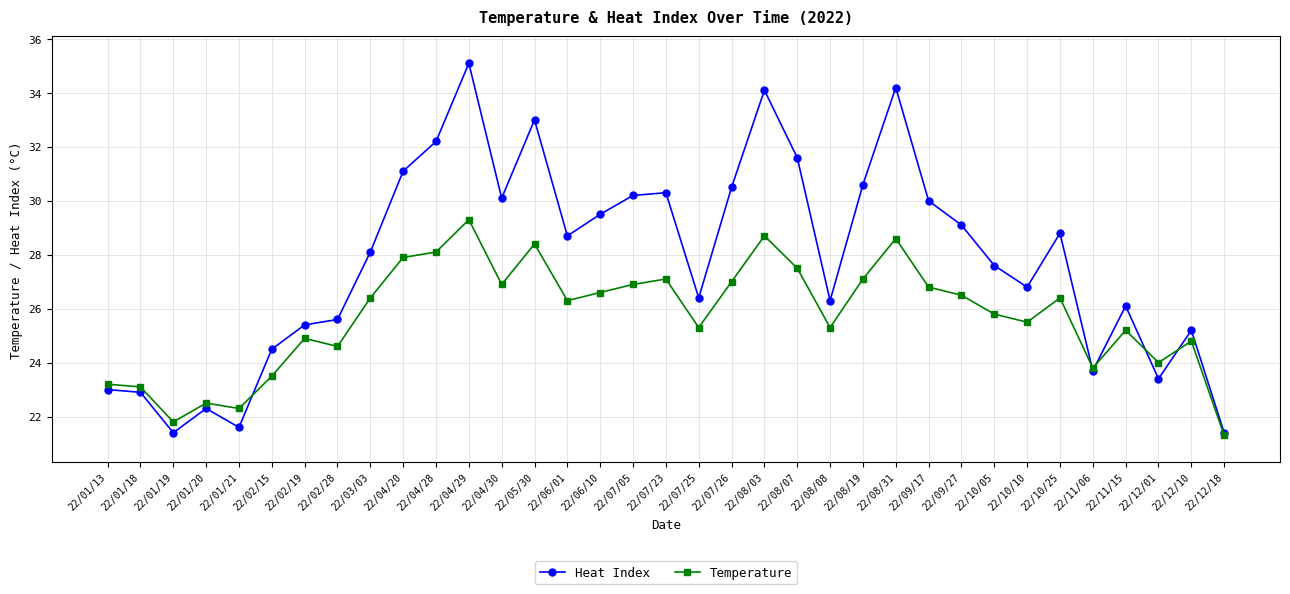

Reading right to left, list all the values displayed in this chart.

Heat Index: 21.4	25.2	23.4	26.1	23.7	28.8	26.8	27.6	29.1	30.0	34.2	30.6	26.3	31.6	34.1	30.5	26.4	30.3	30.2	29.5	28.7	33.0	30.1	35.1	32.2	31.1	28.1	25.6	25.4	24.5	21.6	22.3	21.4	22.9	23.0
Temperature: 21.3	24.8	24.0	25.2	23.8	26.4	25.5	25.8	26.5	26.8	28.6	27.1	25.3	27.5	28.7	27.0	25.3	27.1	26.9	26.6	26.3	28.4	26.9	29.3	28.1	27.9	26.4	24.6	24.9	23.5	22.3	22.5	21.8	23.1	23.2